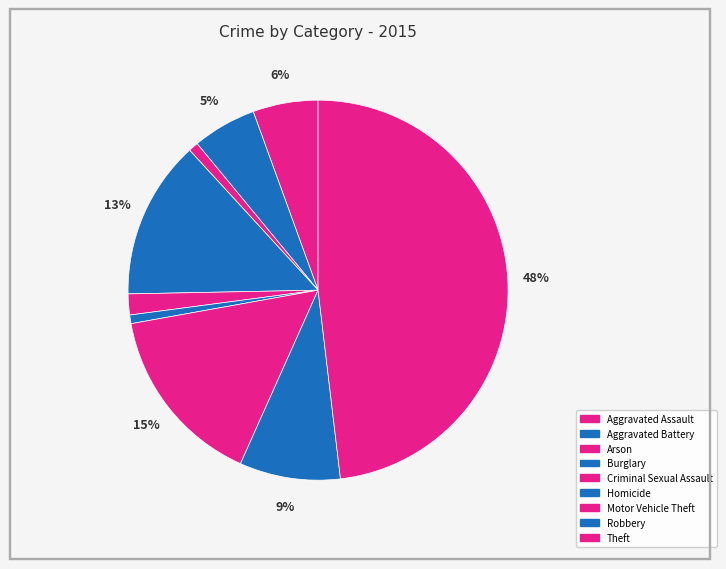

Does Robbery account for over 50% of the chart?

No